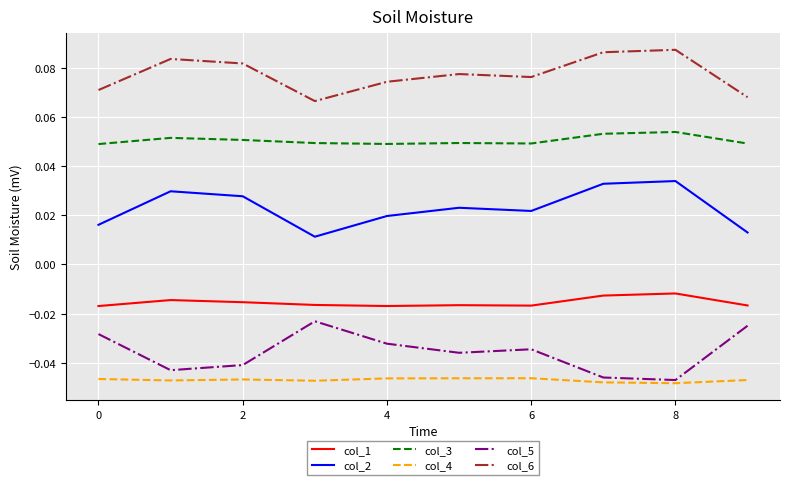

Does the chart have visible grid lines?

Yes